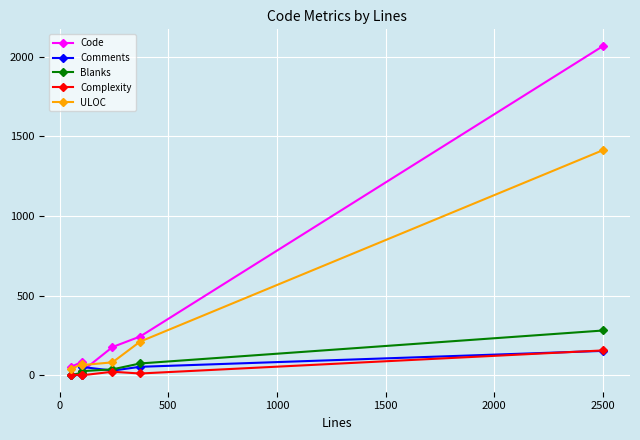

How many lines are shown in the chart?

5